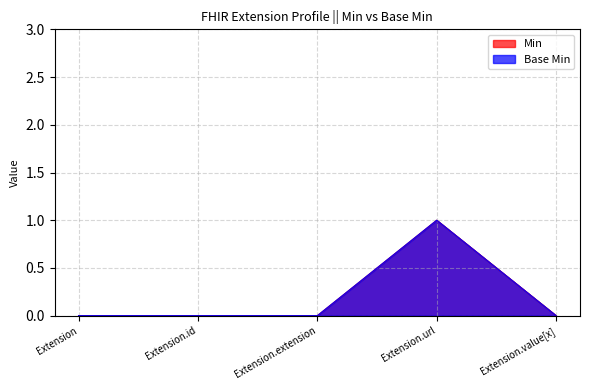

True or false: Min has a value of 0 at Extension.url.

False